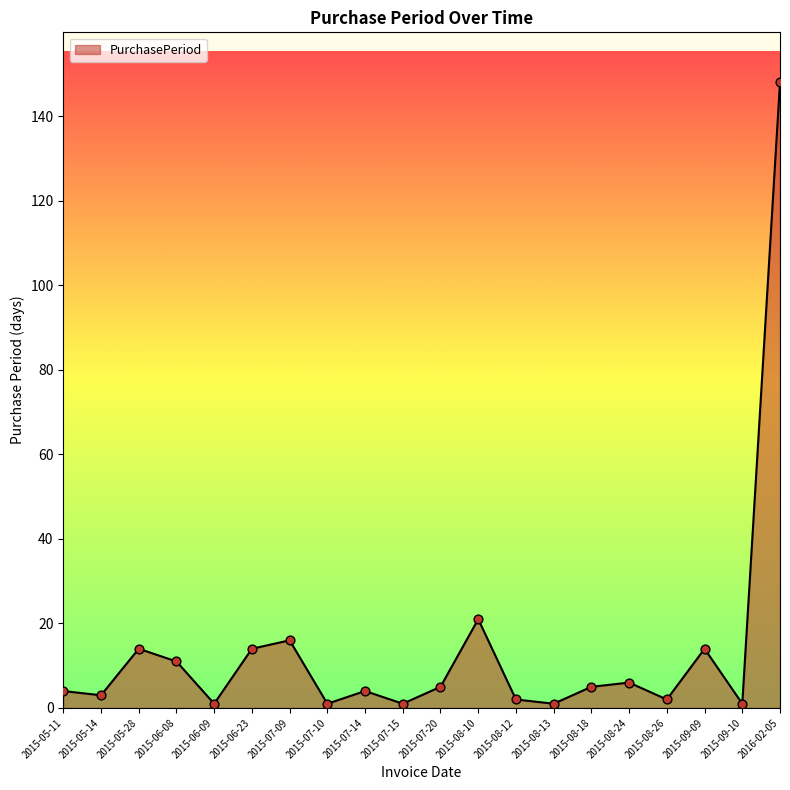

What is the ratio of the value at 2015-05-14 to the value at 2015-06-09?

3.0